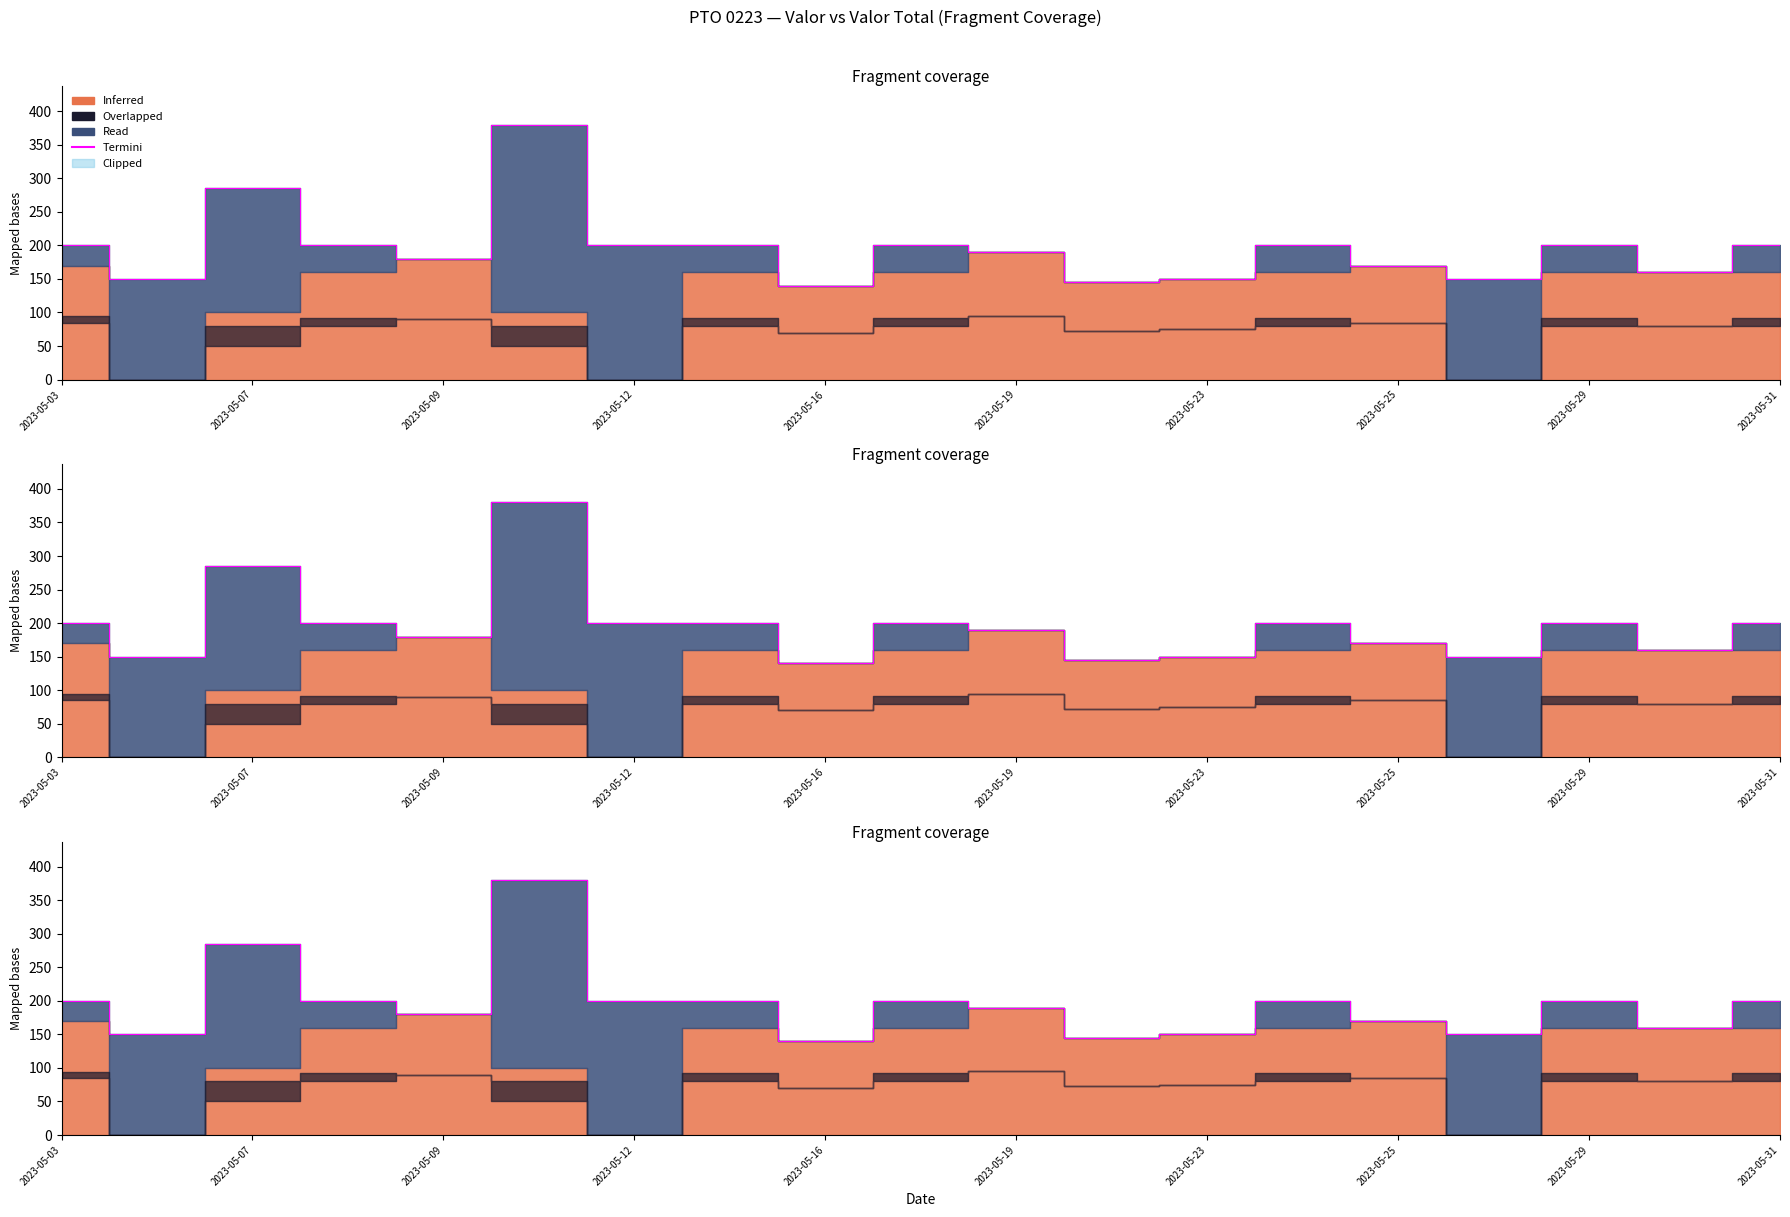

What is the change in value from 2023-05-19 to 2023-05-31?

+10